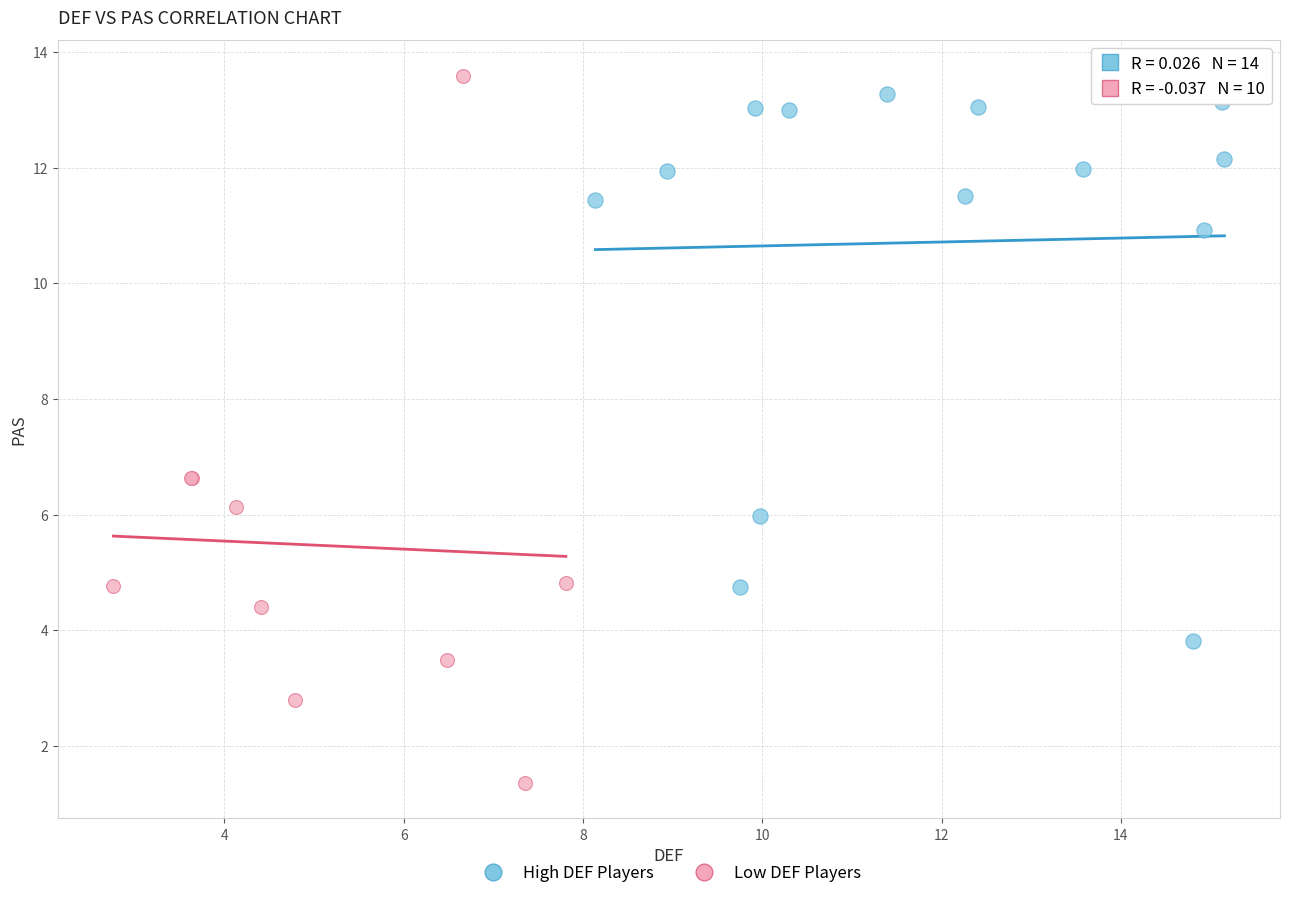

Which series has the largest Y range (max minus min)?

Low DEF Players